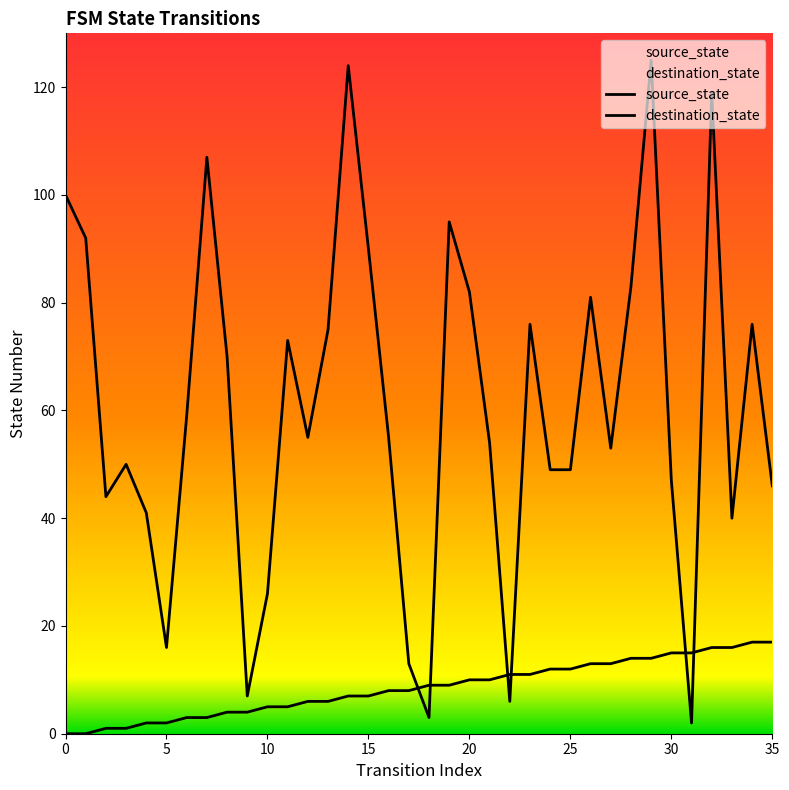

True or false: source_state has a value of 13 at 16.

False